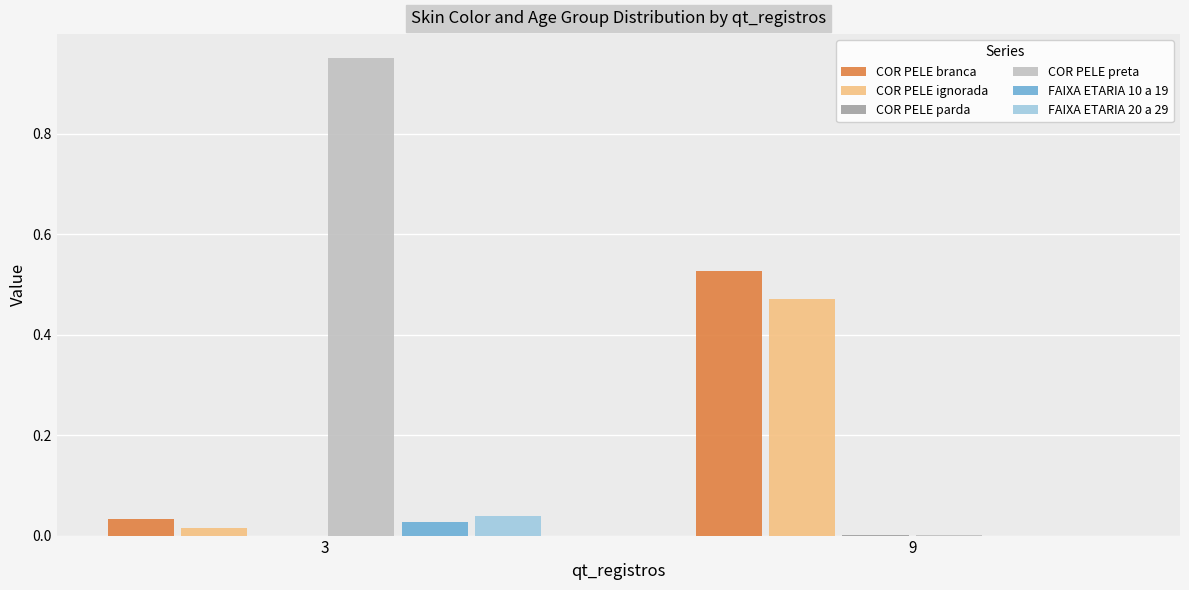

The value of FAIXA ETARIA 20 a 29 at 3 is 0.0. True or false?

True